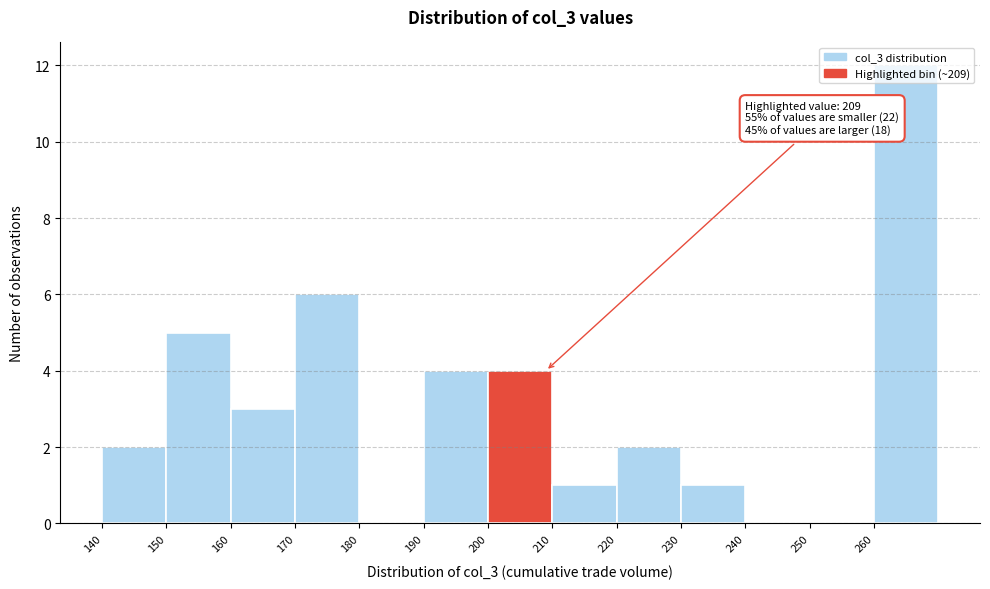

Over which range of the x-axis is the bar tallest?

260 to 270